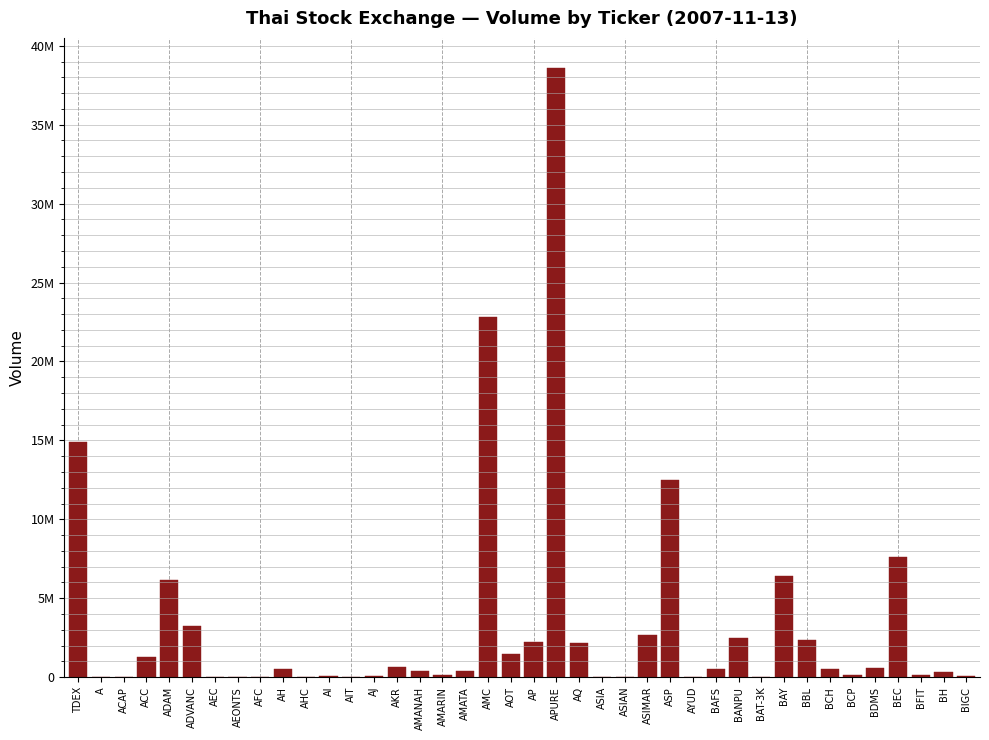

Are the bars horizontal?

No